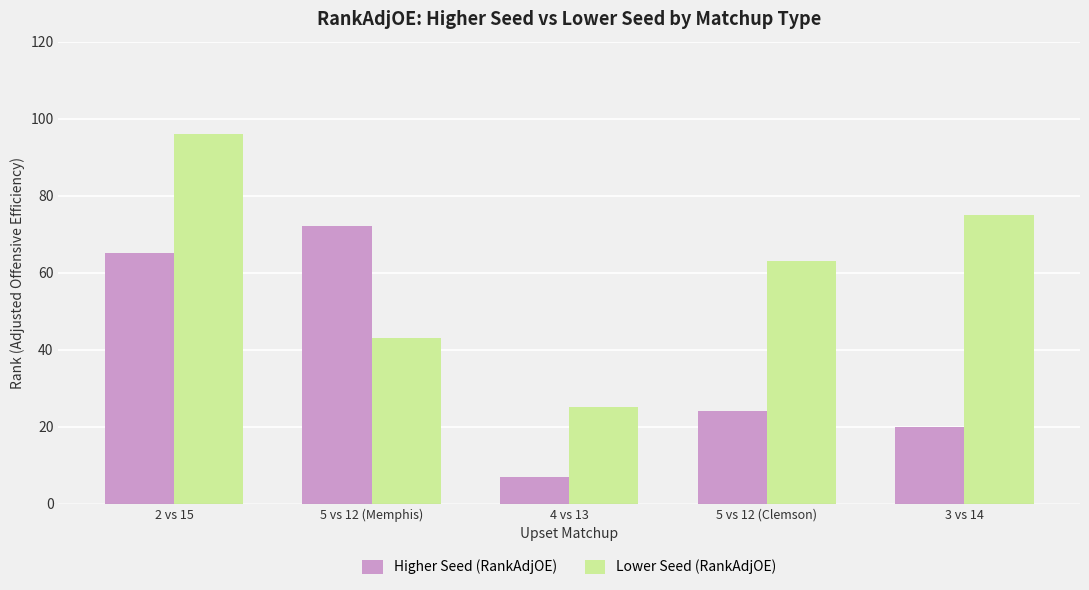

At how many categories does at least one series exceed 13?

5